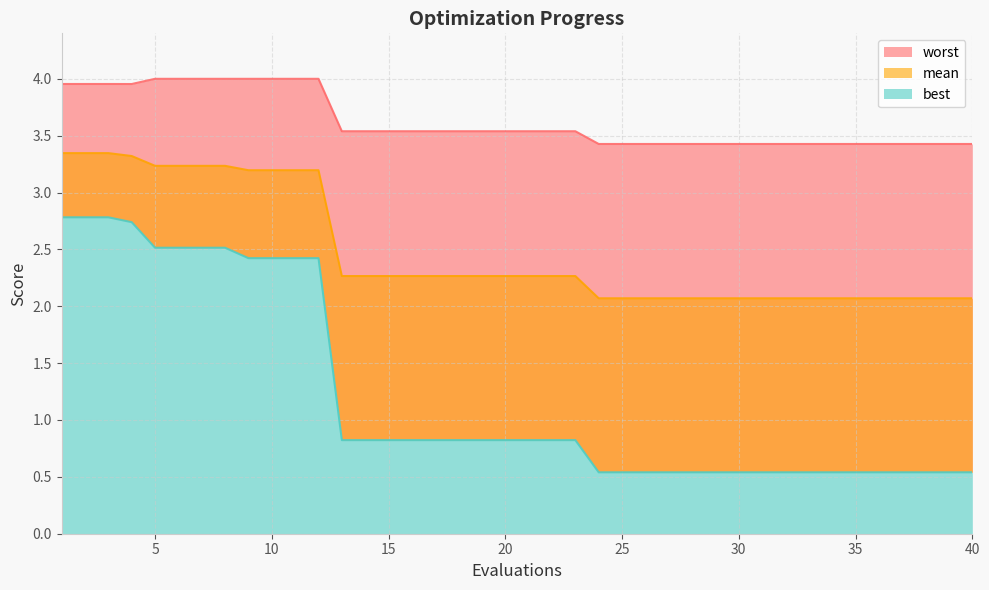

True or false: worst has a value of 3.4 at 29.

True